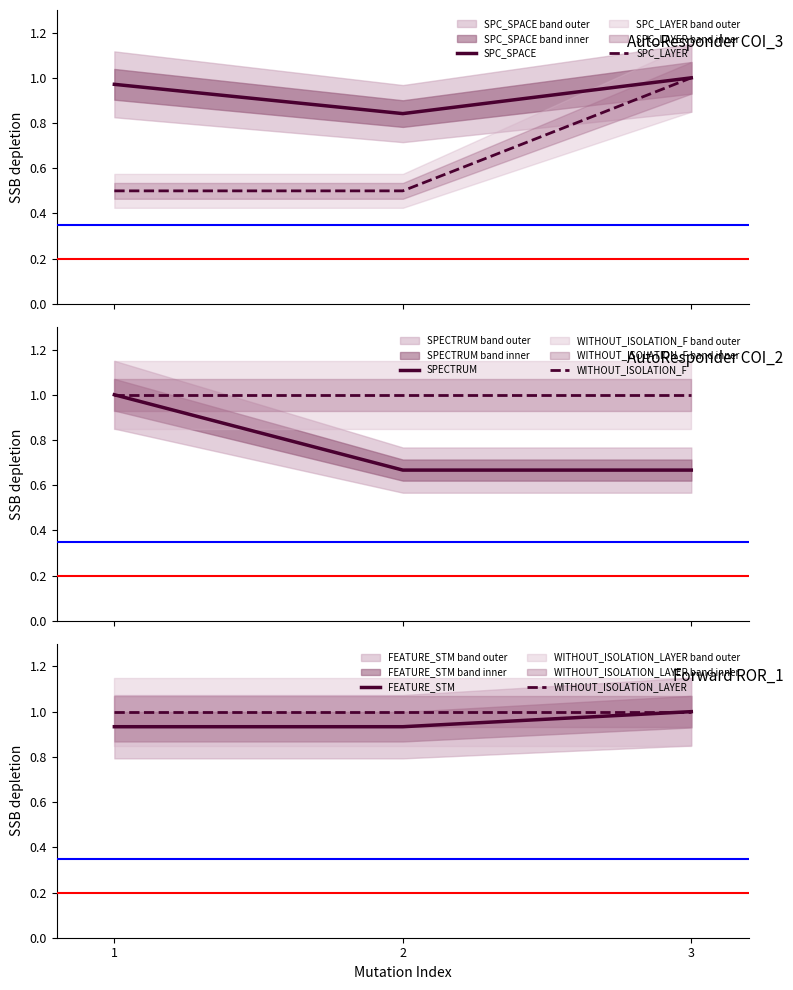

How many series are shown in this chart?

6